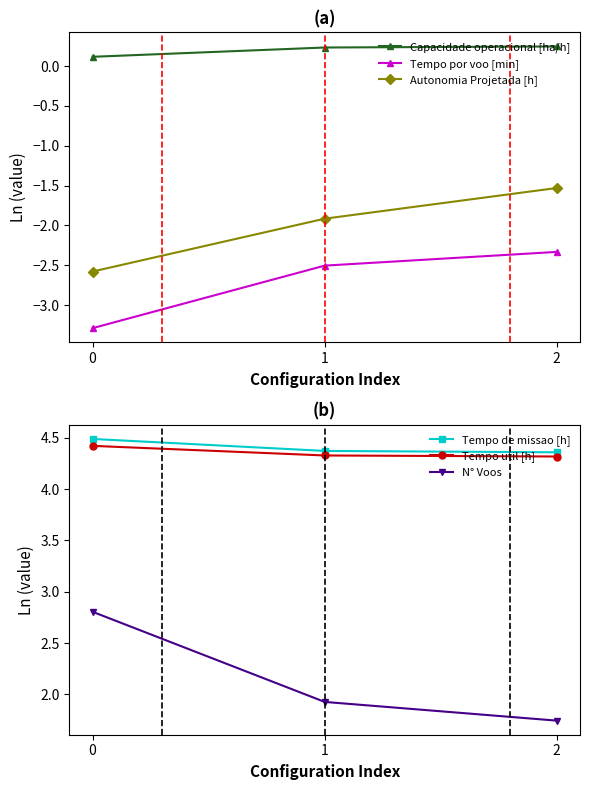

What is the average value of the N° Voos series?

2.2